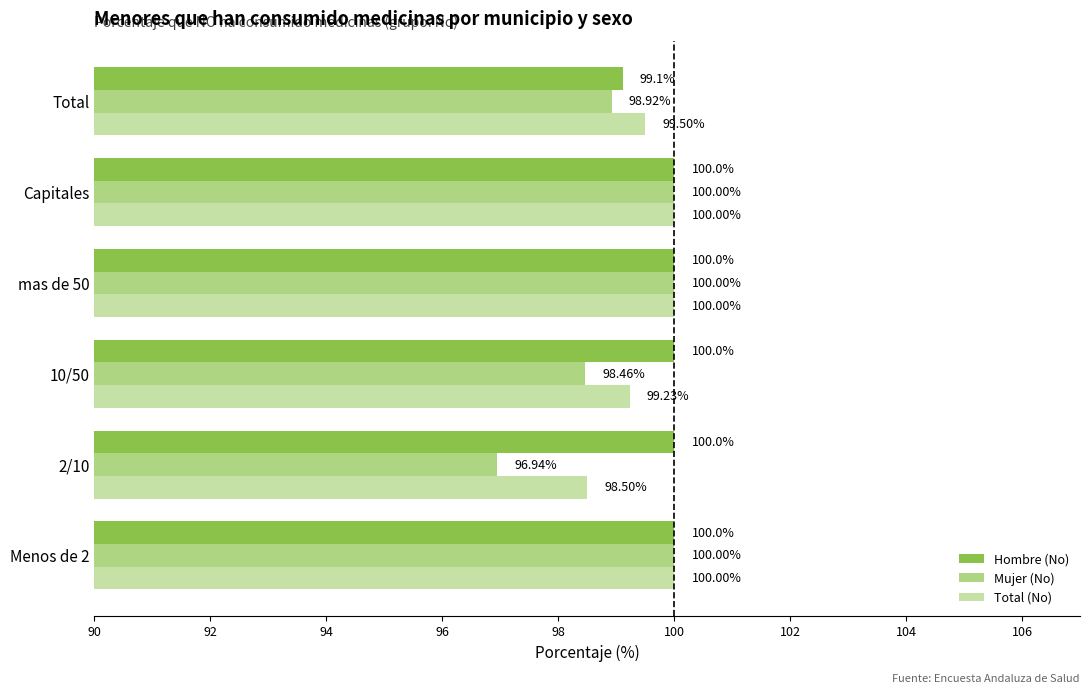

List the series in order of their overall mean, highest first.

Hombre (No), Total (No), Mujer (No)